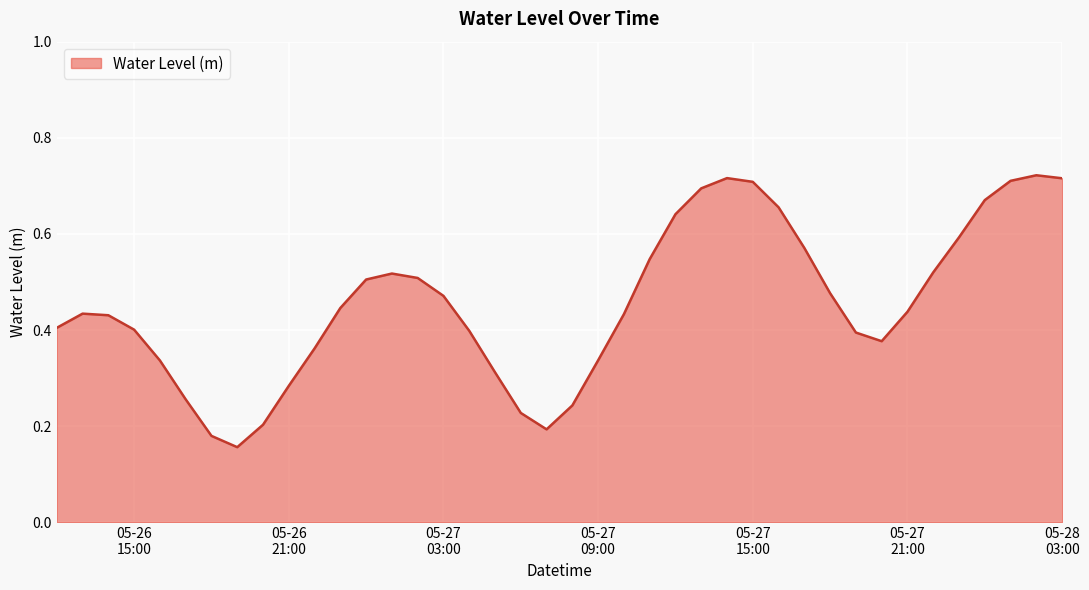

Does the chart have visible grid lines?

Yes